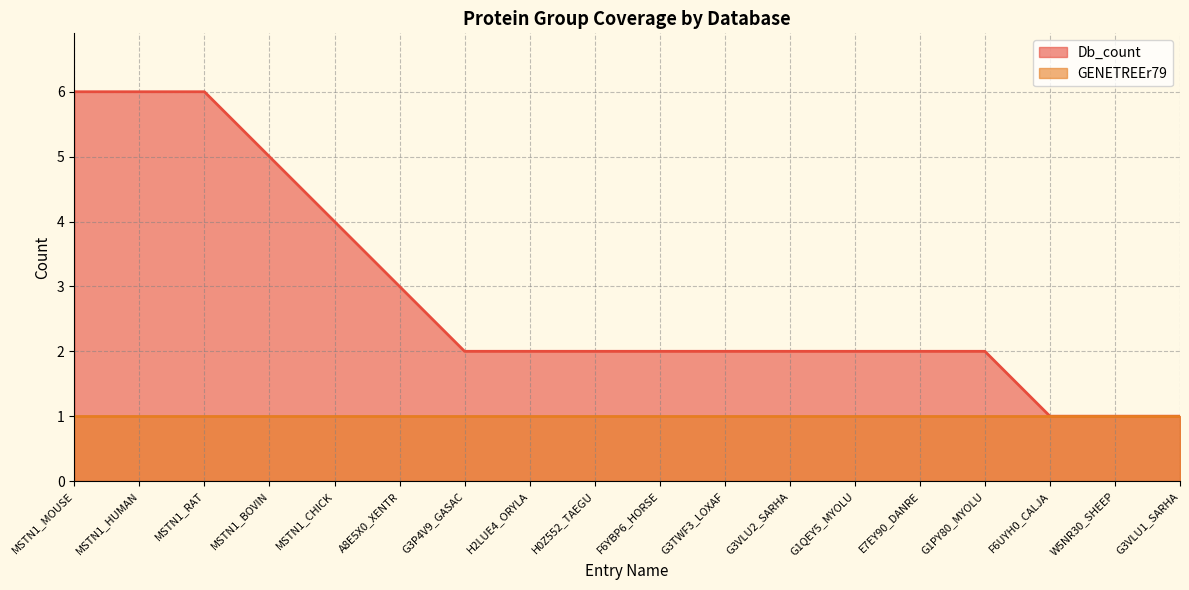

List the labels in order of value, smallest first.

F6UYH0_CALJA, W5NR30_SHEEP, G3VLU1_SARHA, G3P4V9_GASAC, H2LUE4_ORYLA, H0Z552_TAEGU, F6YBP6_HORSE, G3TWF3_LOXAF, G3VLU2_SARHA, G1QEY5_MYOLU, E7EY90_DANRE, G1PY80_MYOLU, A8E5X0_XENTR, MSTN1_CHICK, MSTN1_BOVIN, MSTN1_MOUSE, MSTN1_HUMAN, MSTN1_RAT